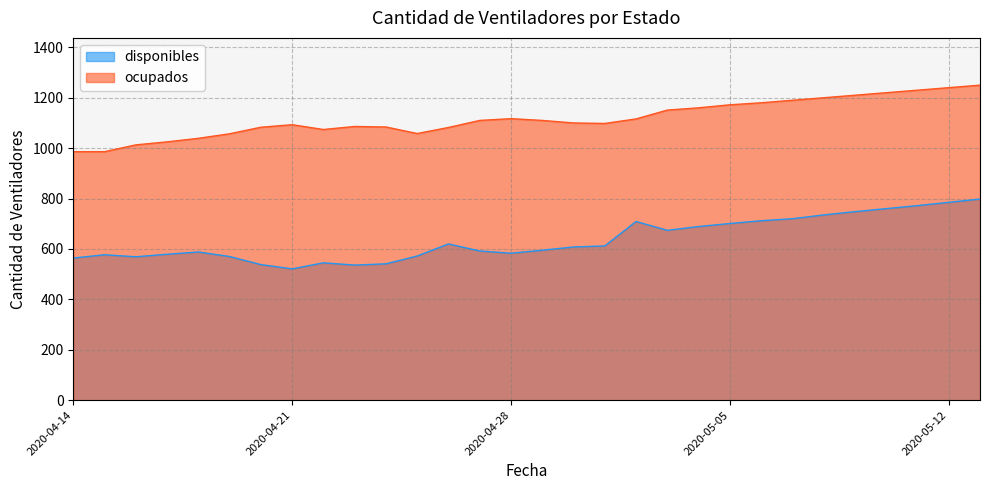

Does the chart have visible grid lines?

Yes